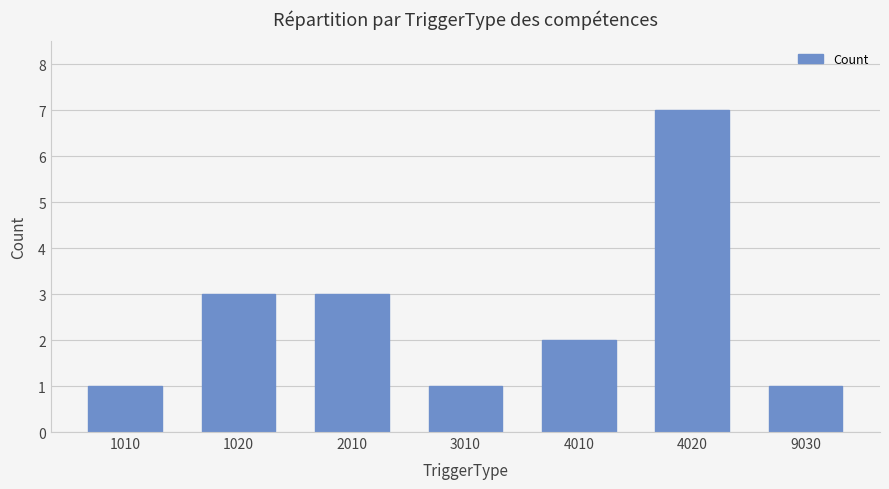

What is the value of the 5th bar from the left?

2